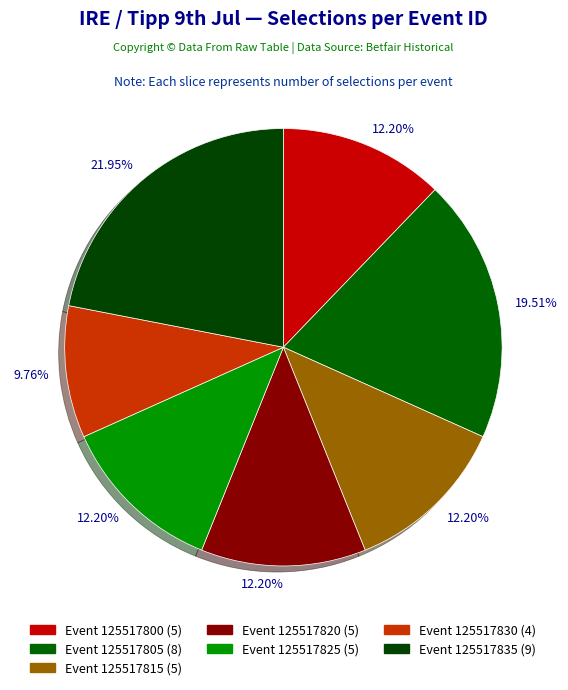

Is there any slice that represents more than half of the pie?

No